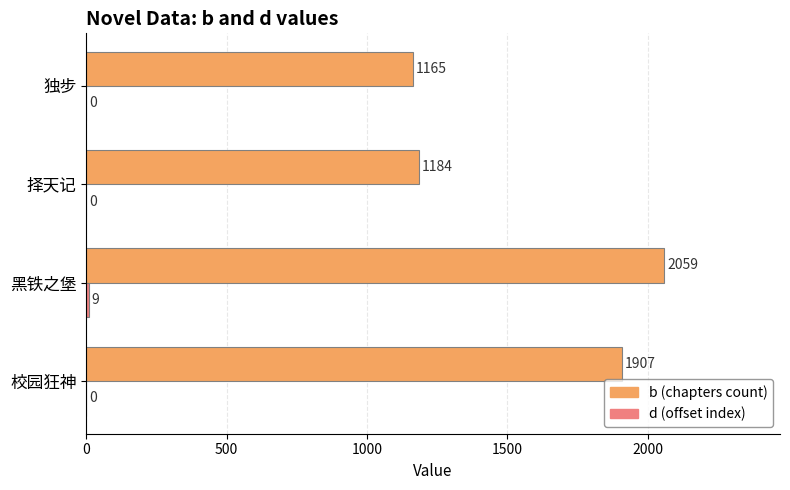

At which category is the sum across all series the highest?

黑铁之堡